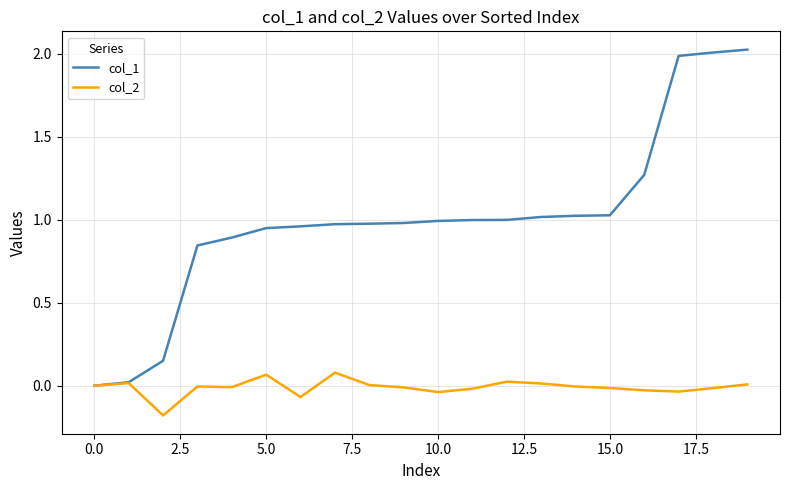

What is the maximum value shown in the chart?

2.0